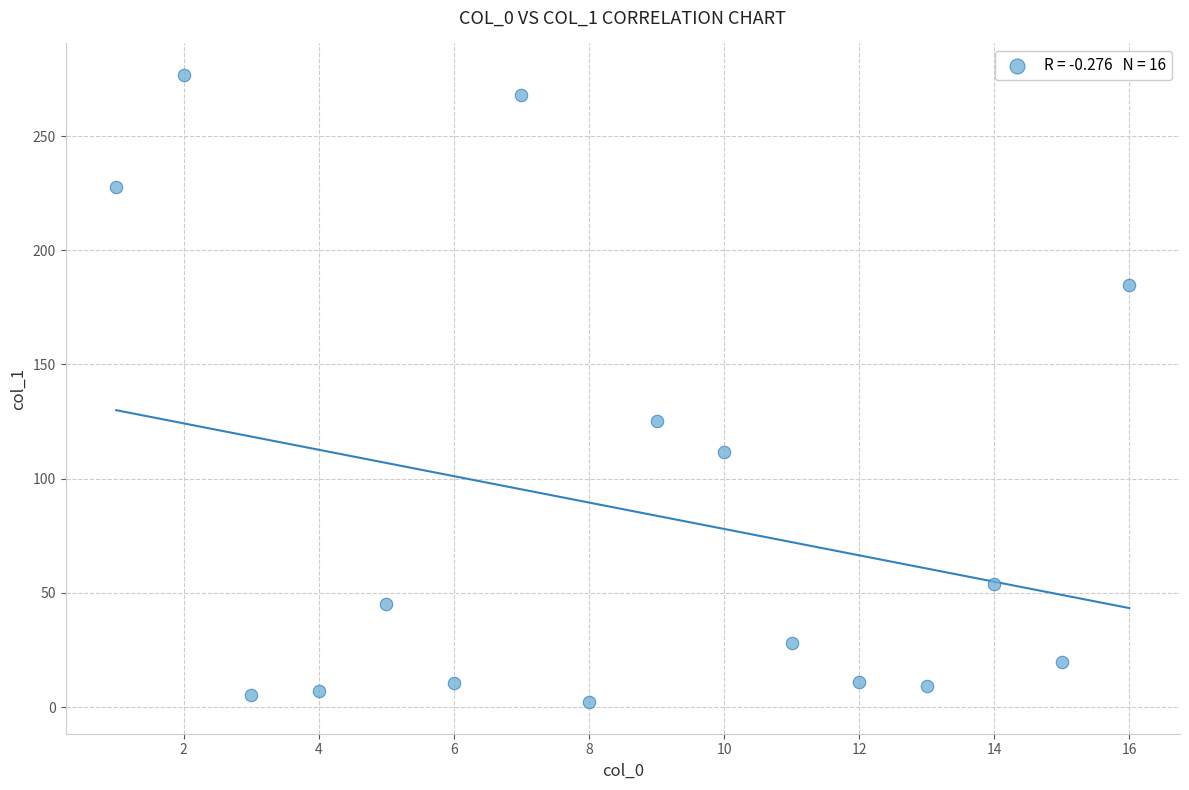

What is the range of X values (max minus min)?

15.0